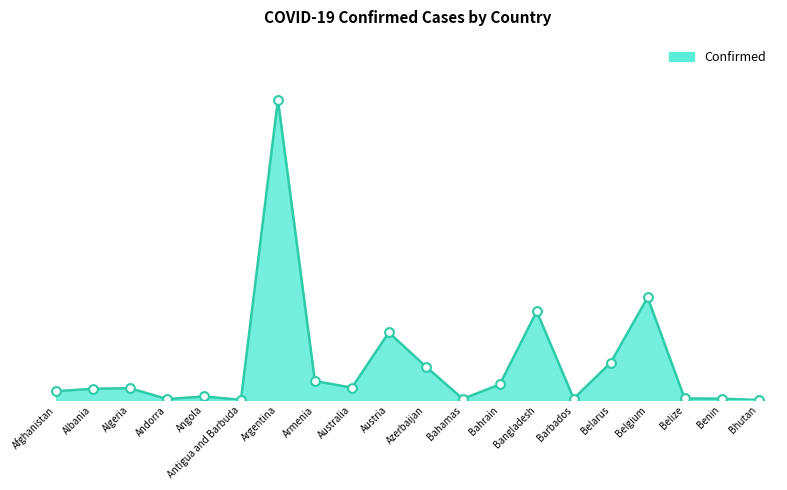

What is the change in value from Albania to Benin?

-177039